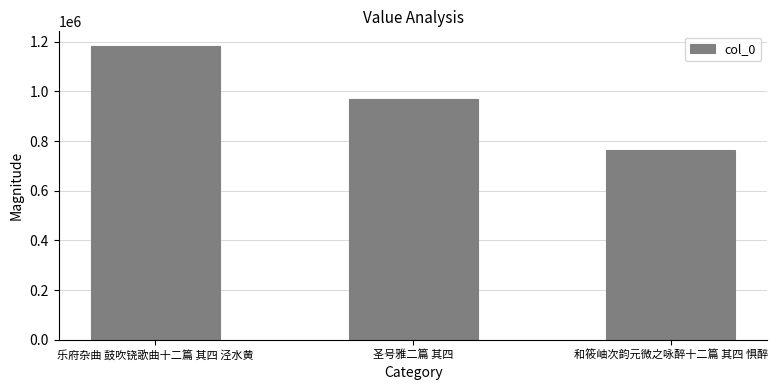

How many values are between 762486 and 1182730?

3